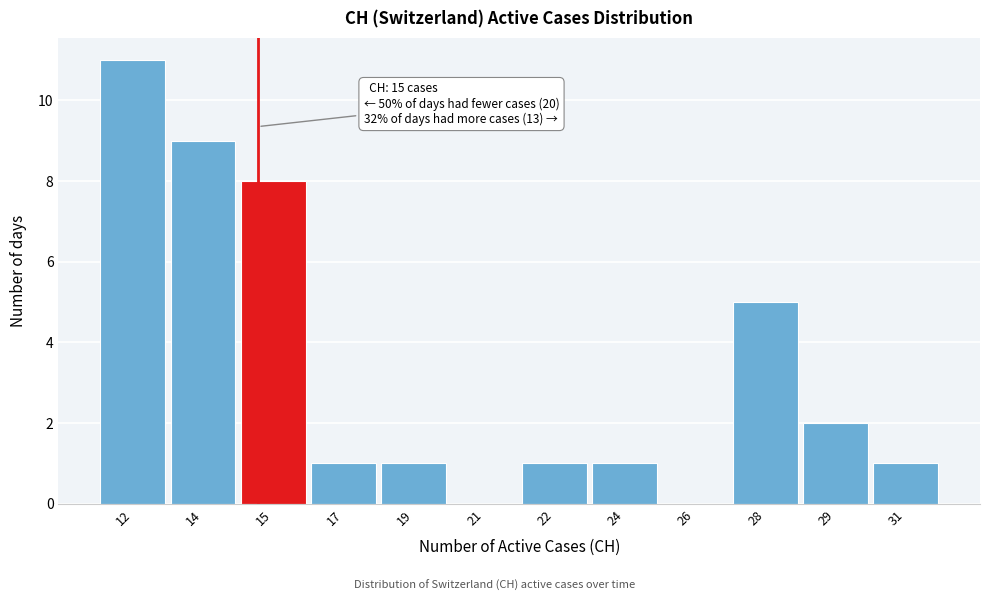

Reading left to right, list all the values displayed in this chart.

12=11	14=9	15=8	17=1	19=1	21=0	22=1	24=1	26=0	28=5	29=2	31=1